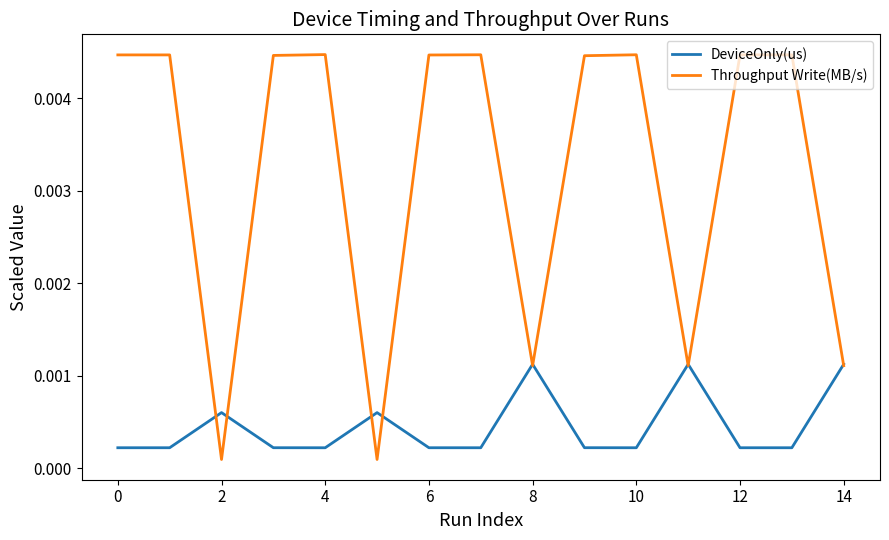

Which series has the largest total across all categories?

Throughput Write(MB/s)